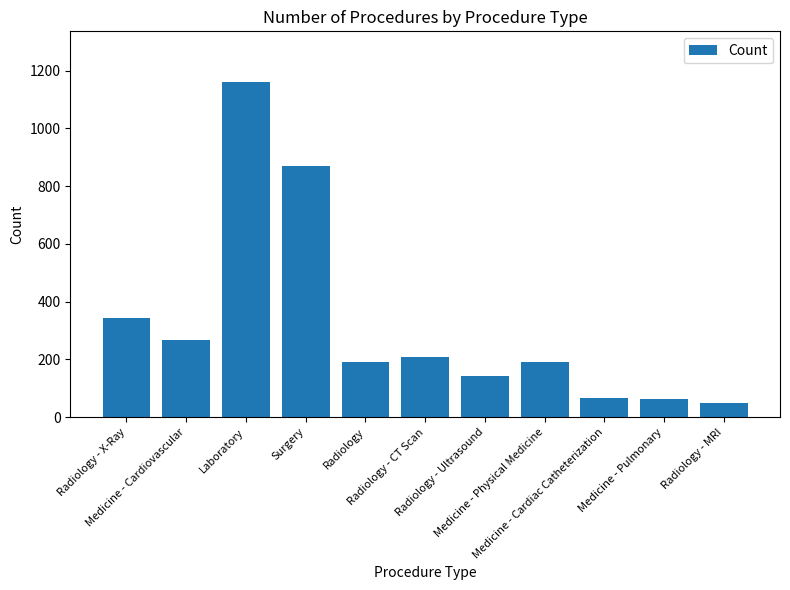

What is the value of the 1st bar from the left?

344